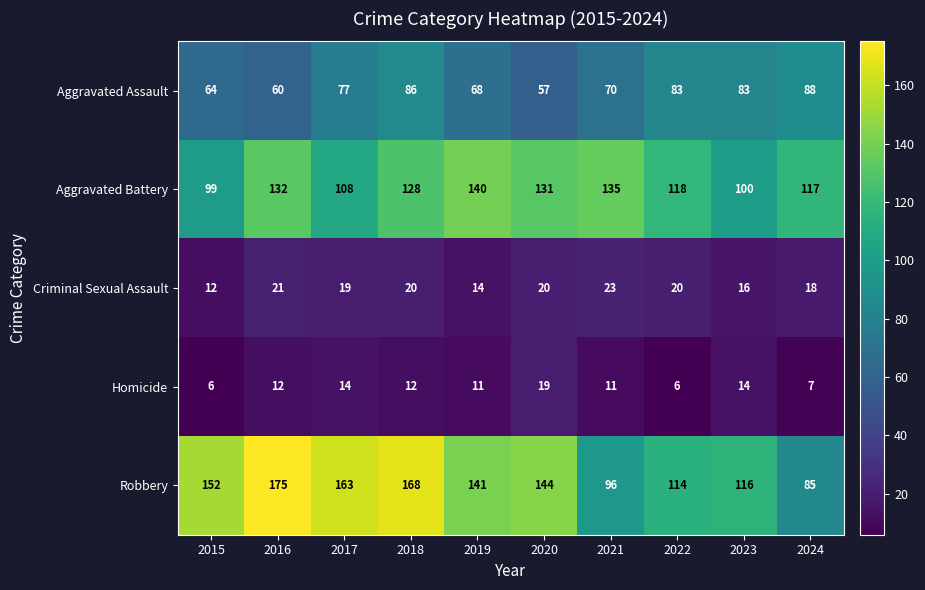

What is the average value of the Homicide series?

11